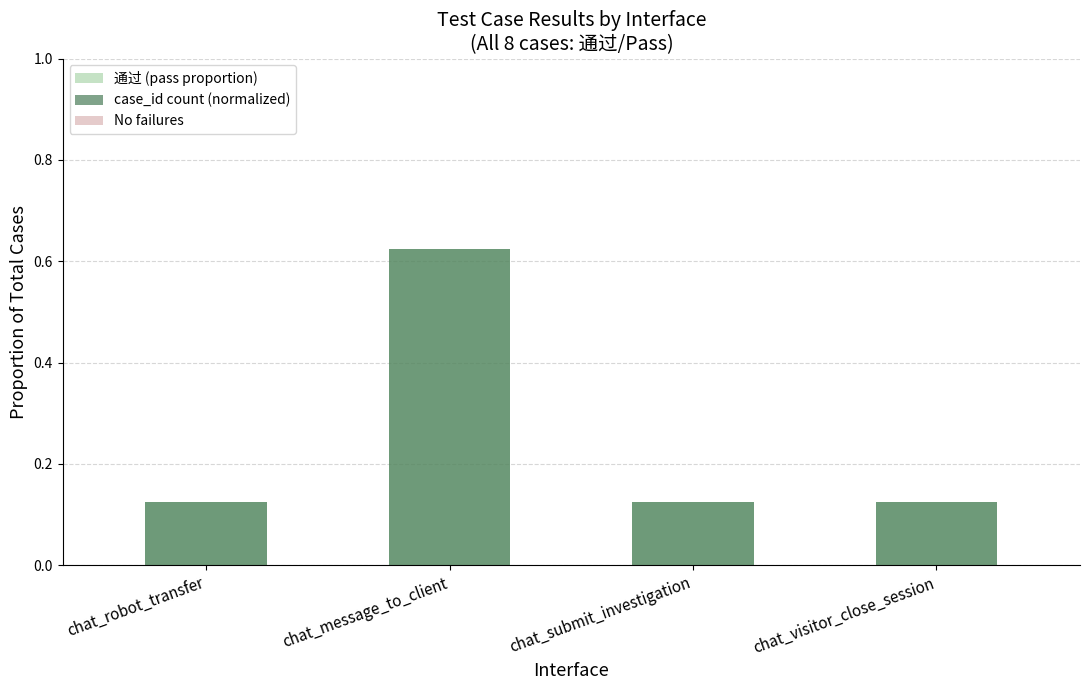

What is the value of the 通过 (pass proportion) bar at the 3rd from the left?

0.1